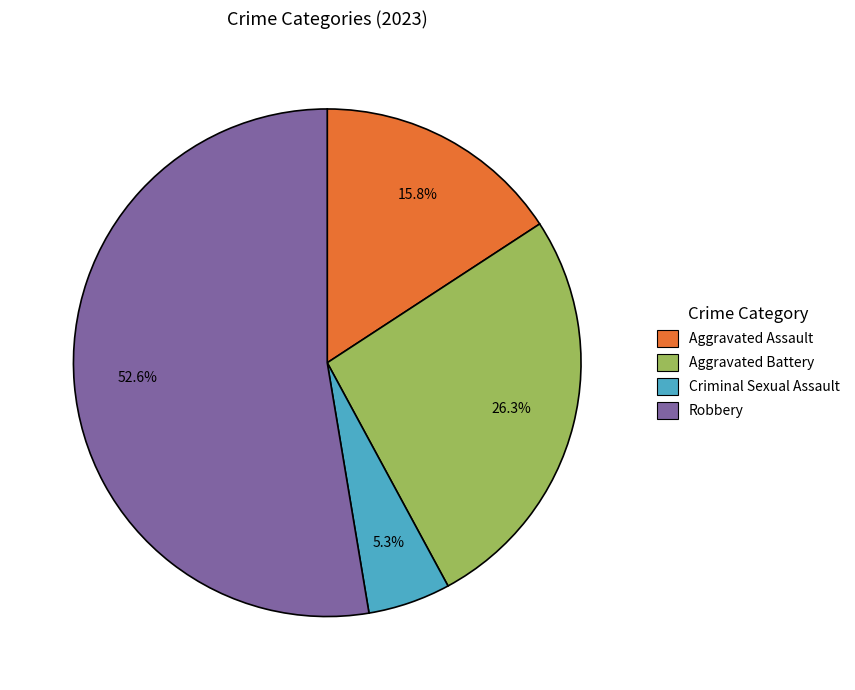

Is it true that Criminal Sexual Assault is 5% of the pie?

True